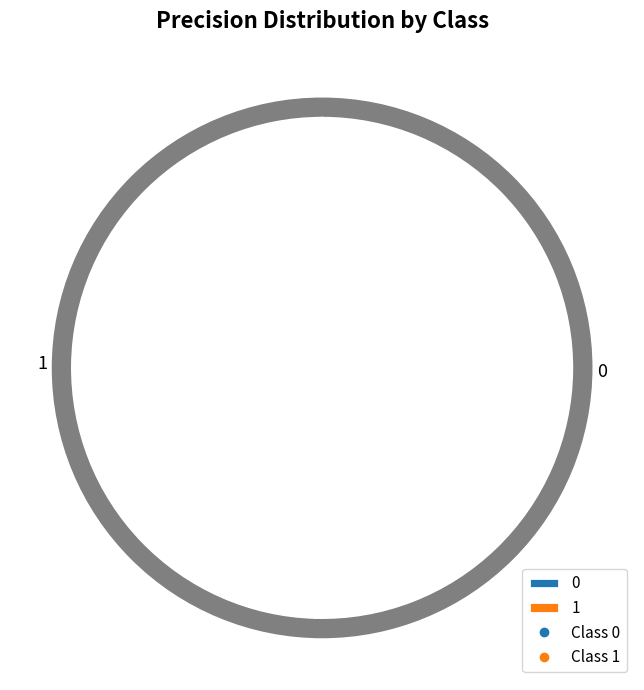

How many slices are in this pie chart?

2